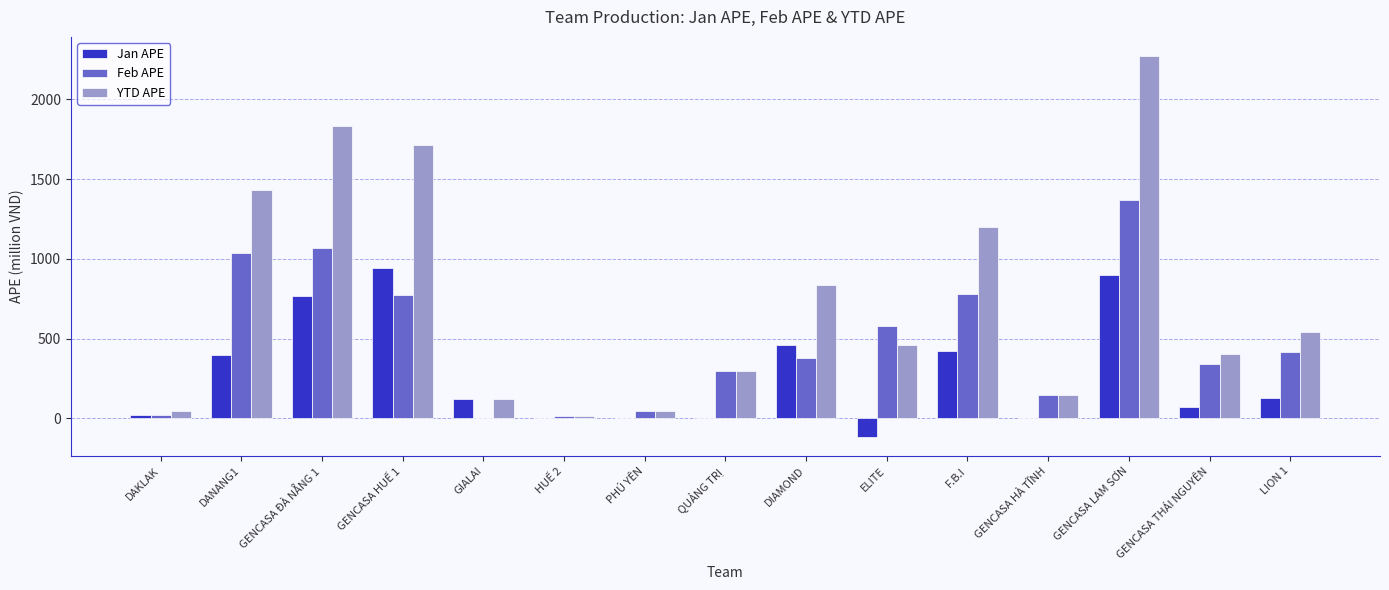

What is the average value of the Jan APE series?

273.7